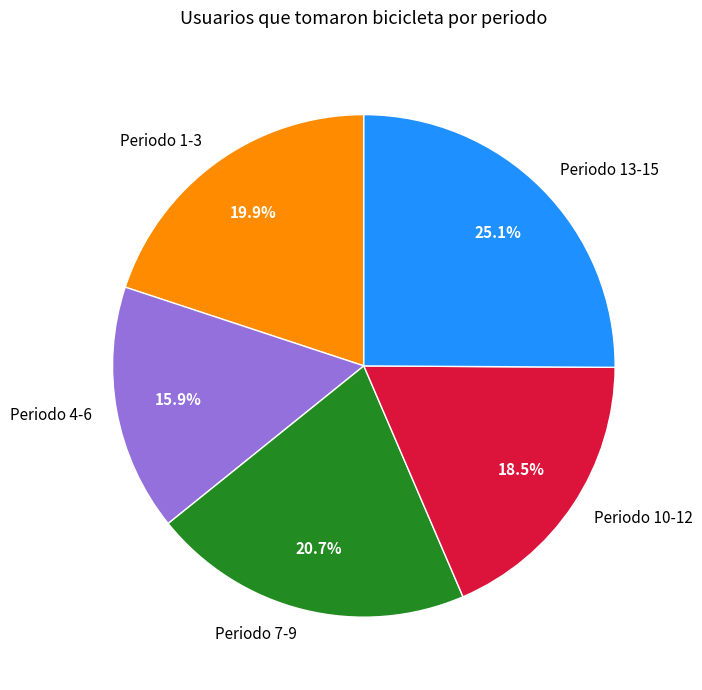

Count the number of slices in the pie.

5